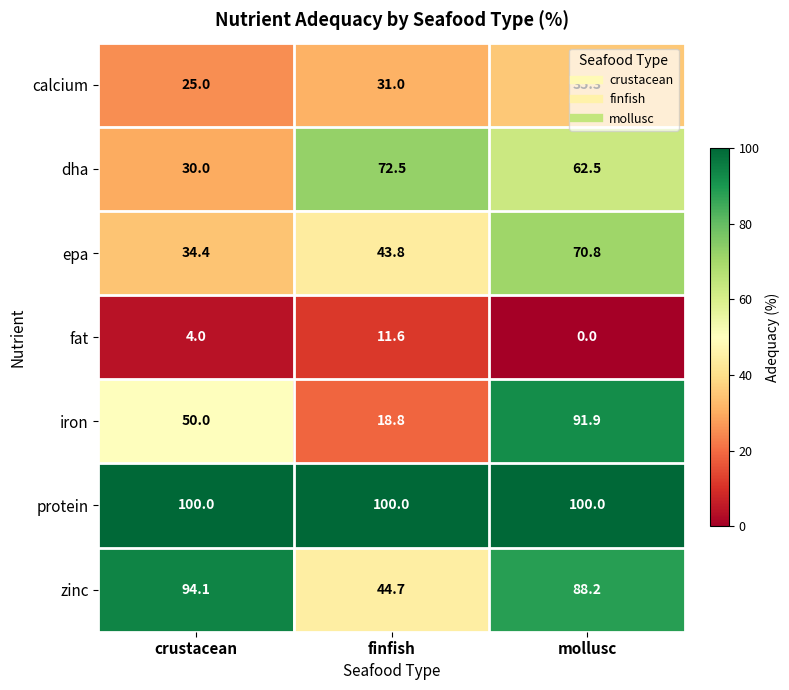

What is the highest value of the dha series?

72.5